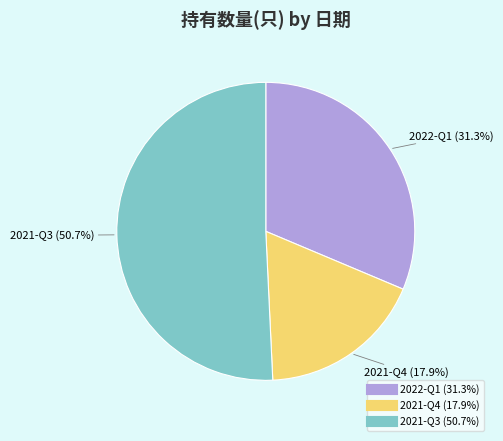

Is the sum of 2022-Q1 and 2021-Q3 greater than half?

Yes